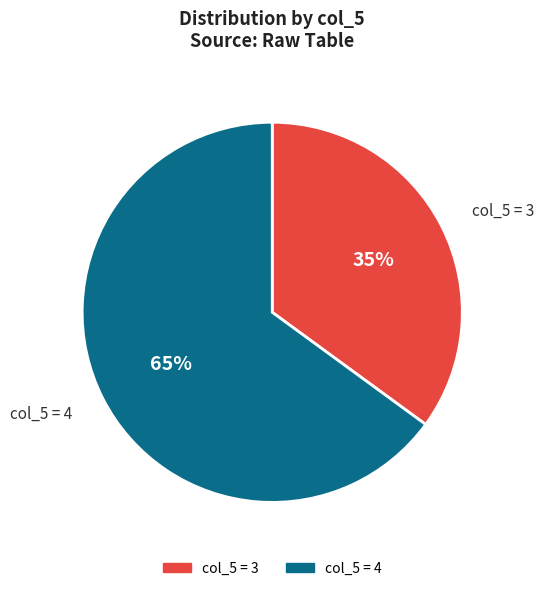

How many slices are in this pie chart?

2